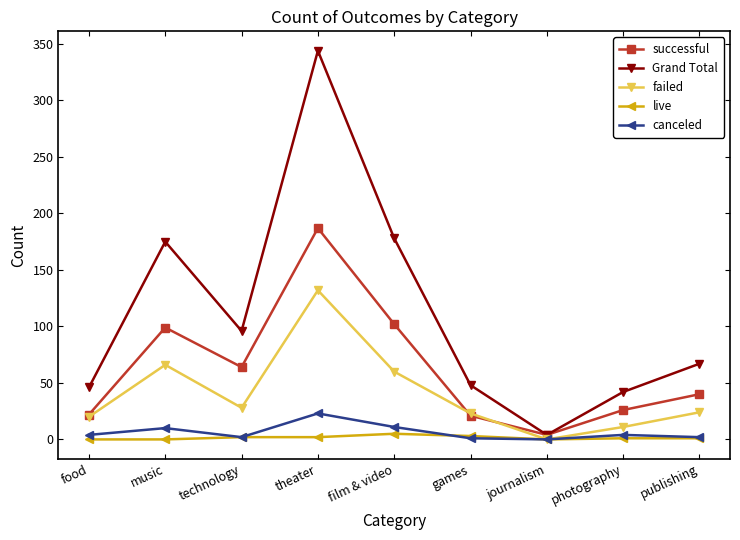

How many values in the Grand Total series are below 67?

4